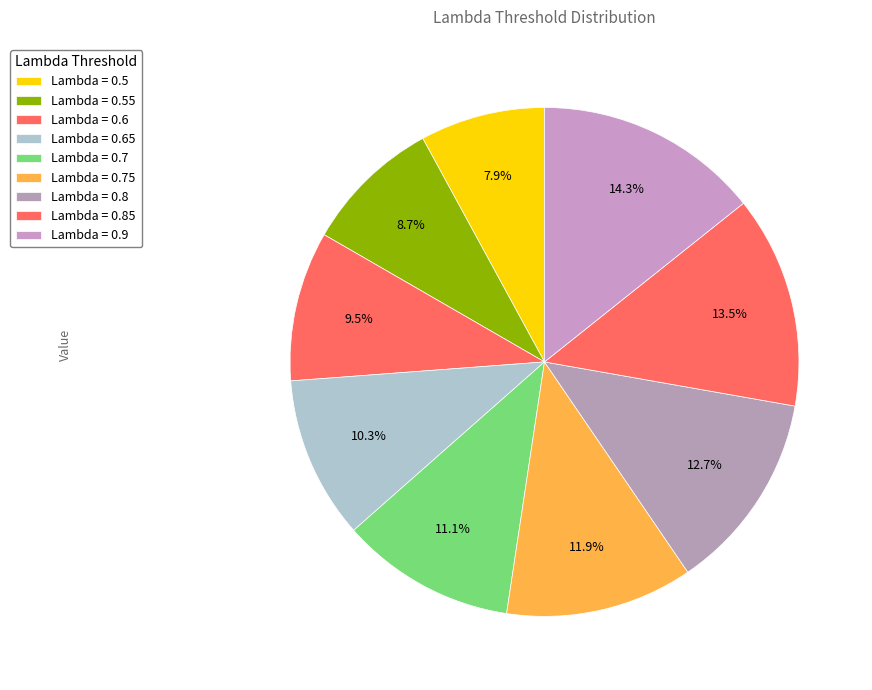

How many segments does this pie chart have?

9